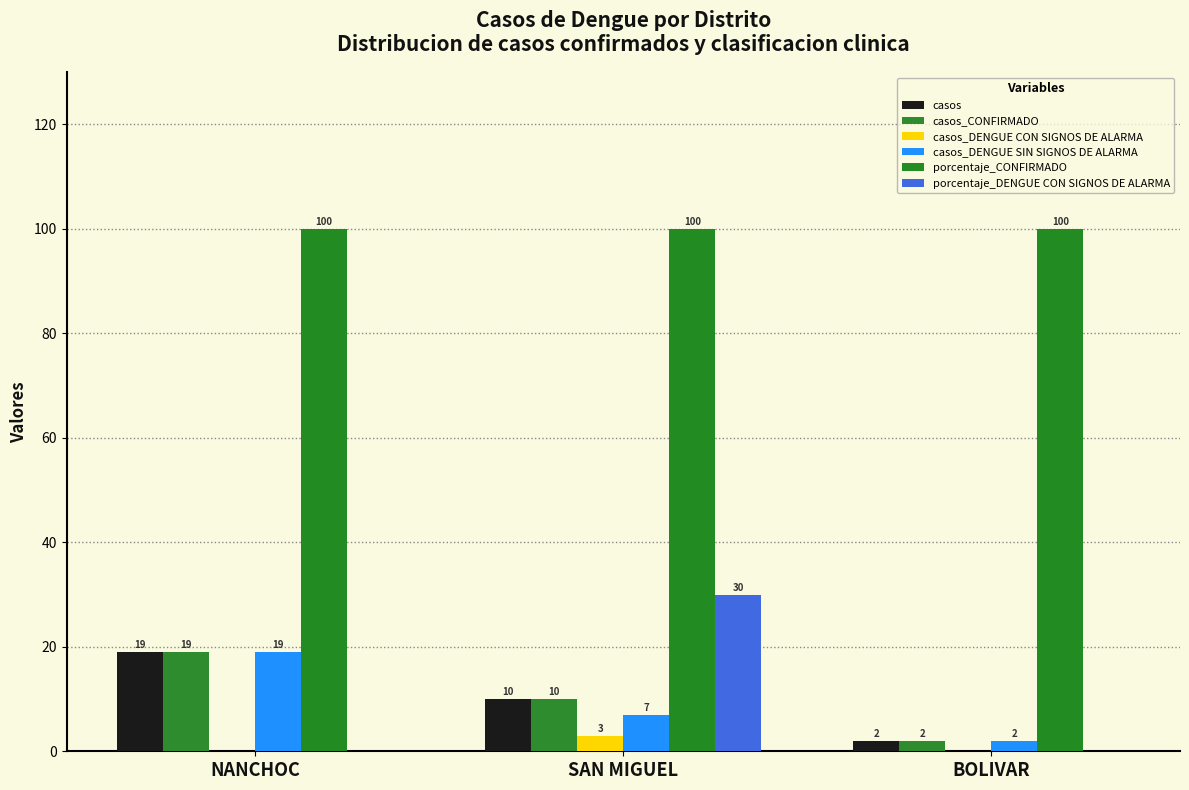

Are the bars horizontal?

No